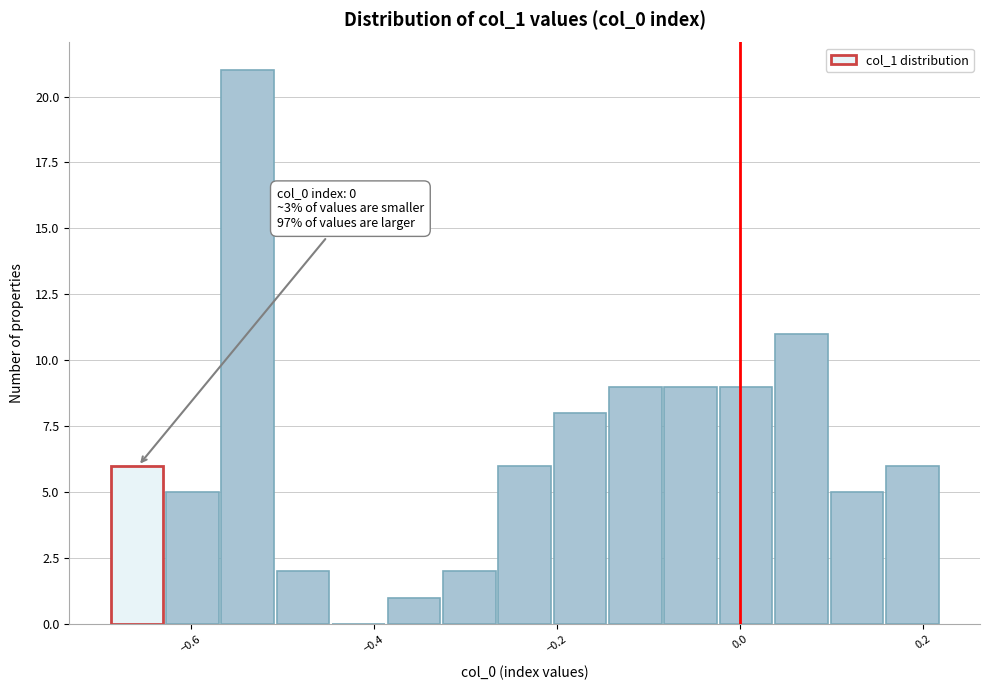

Read against the x-axis, roughly where is the centre of the tallest bar?

-0.54